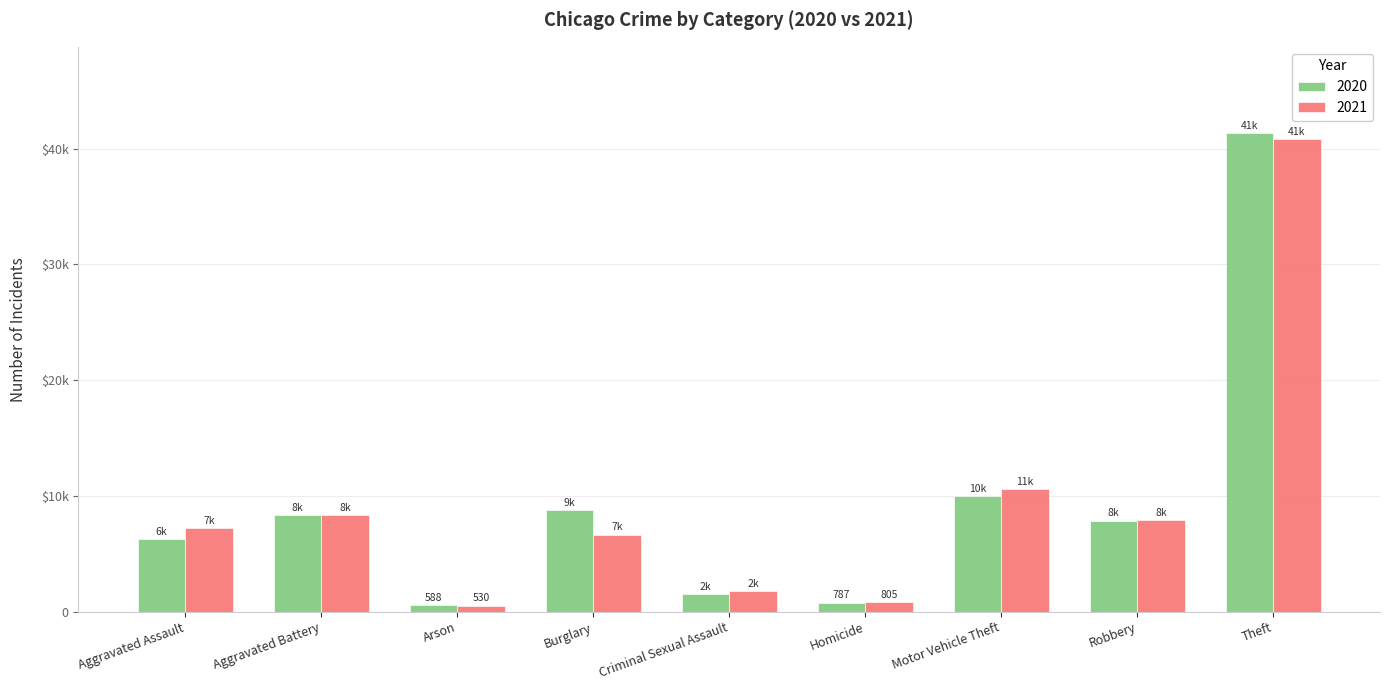

Does the chart contain any negative values?

No